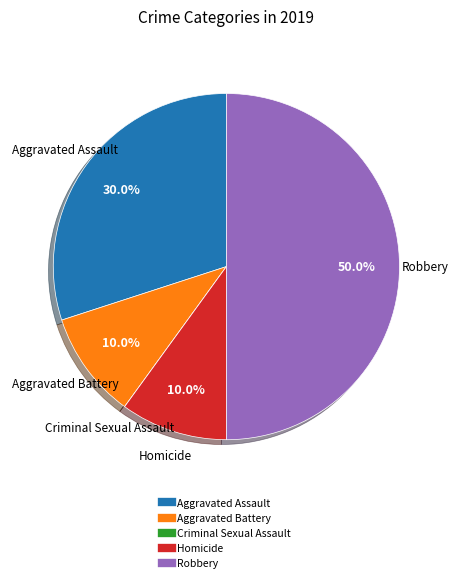

Do Aggravated Assault and Aggravated Battery together represent more than half of the pie?

No